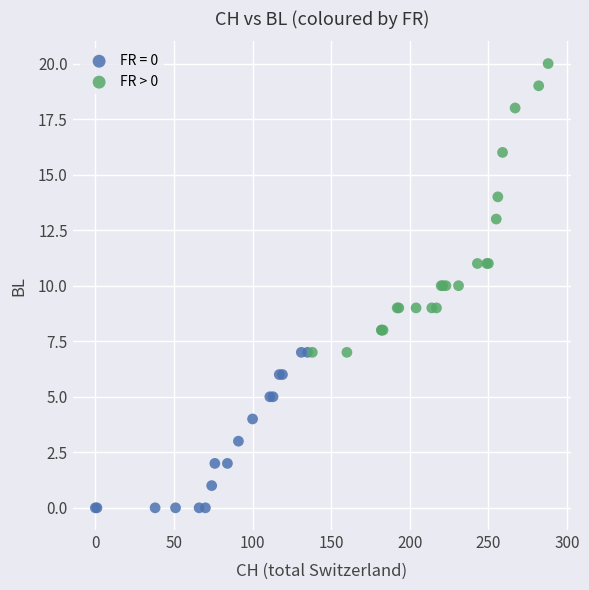

Which series has the largest Y range (max minus min)?

FR > 0